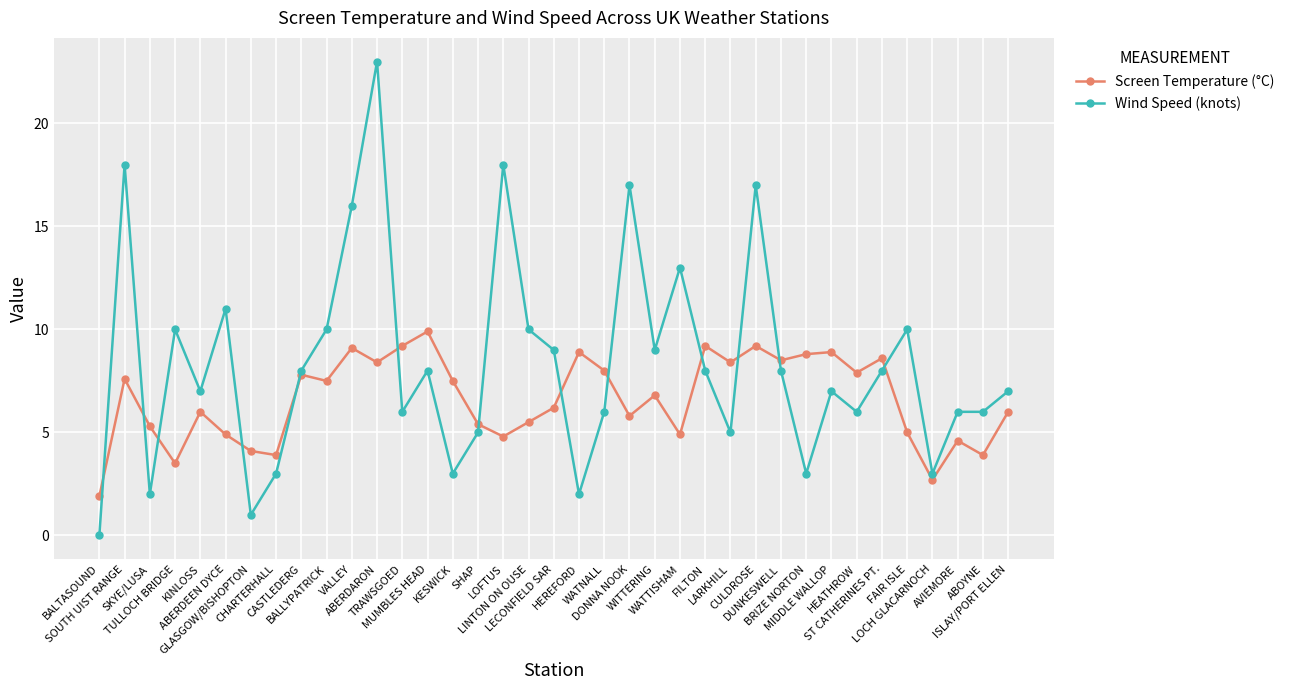

After their last crossing, which series has the higher values: Wind Speed (knots) or Screen Temperature (°C)?

Wind Speed (knots)